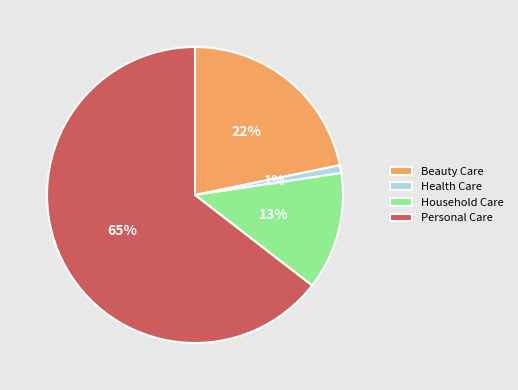

How many segments does this pie chart have?

4